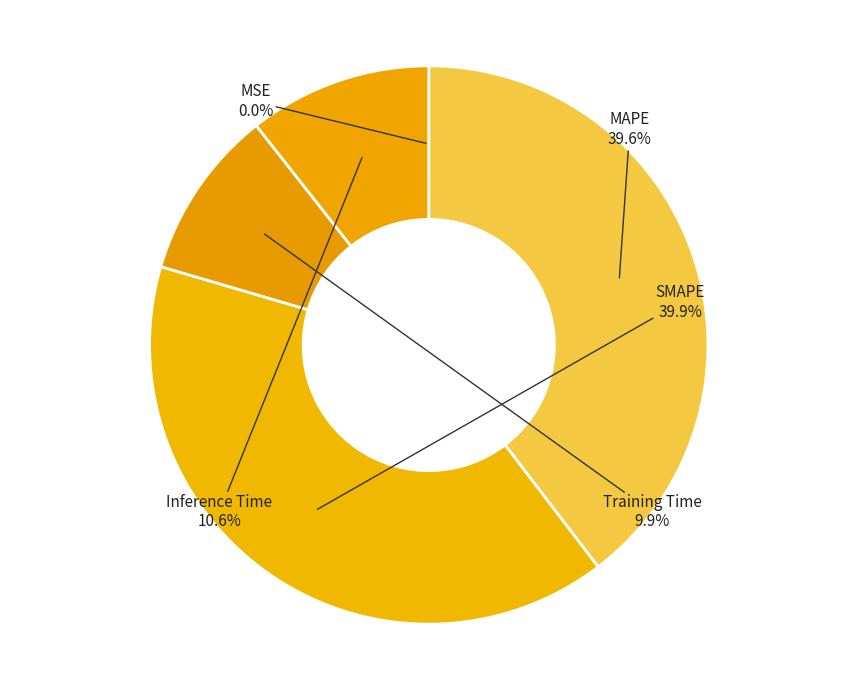

To the nearest percent, what is the difference between the largest and smallest slice percentages?

40%